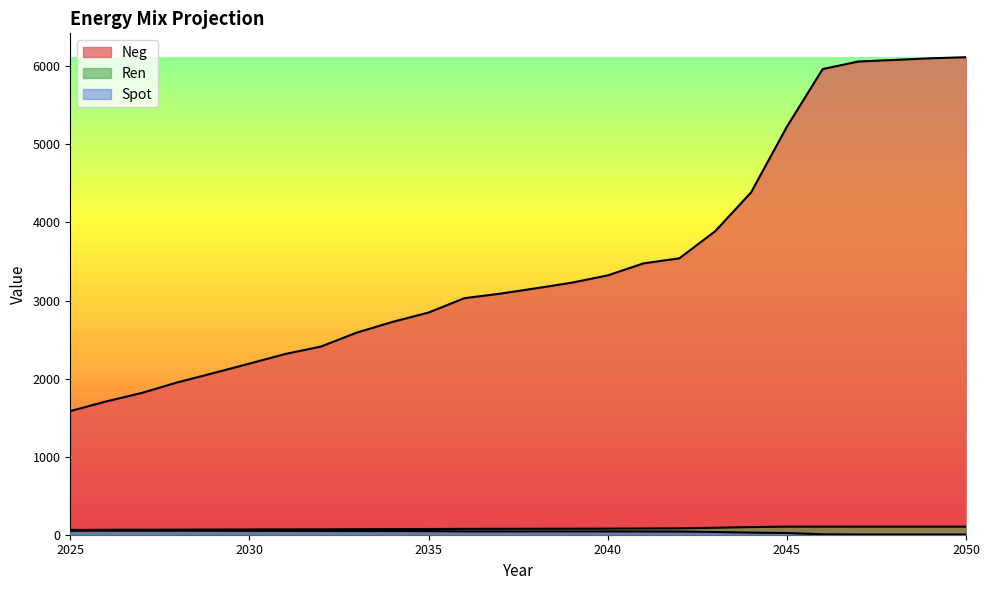

The Ren series shows 91.0 at 2027. True or false?

False